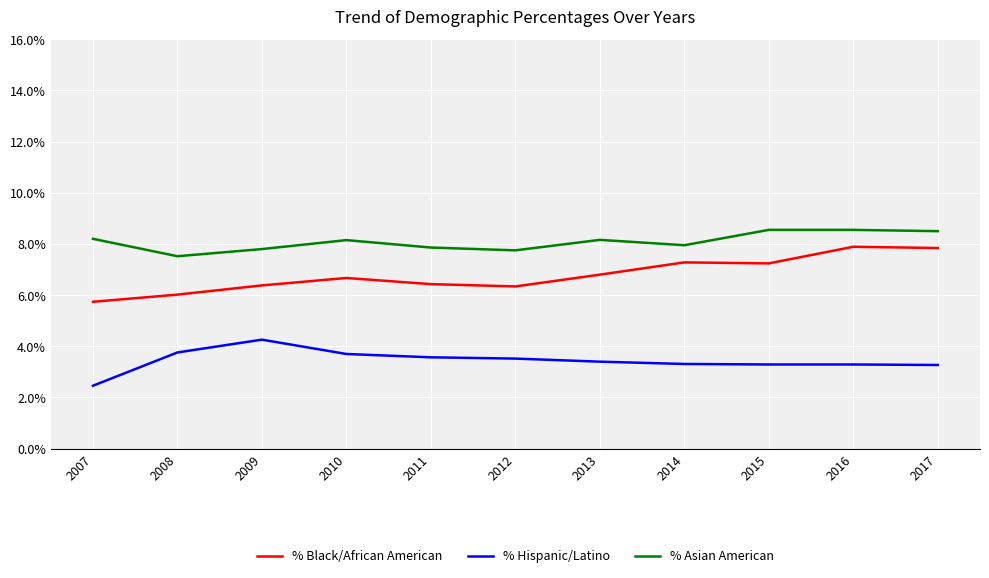

In % Asian American, how many points are higher than both neighbors (excluding endpoints)?

2